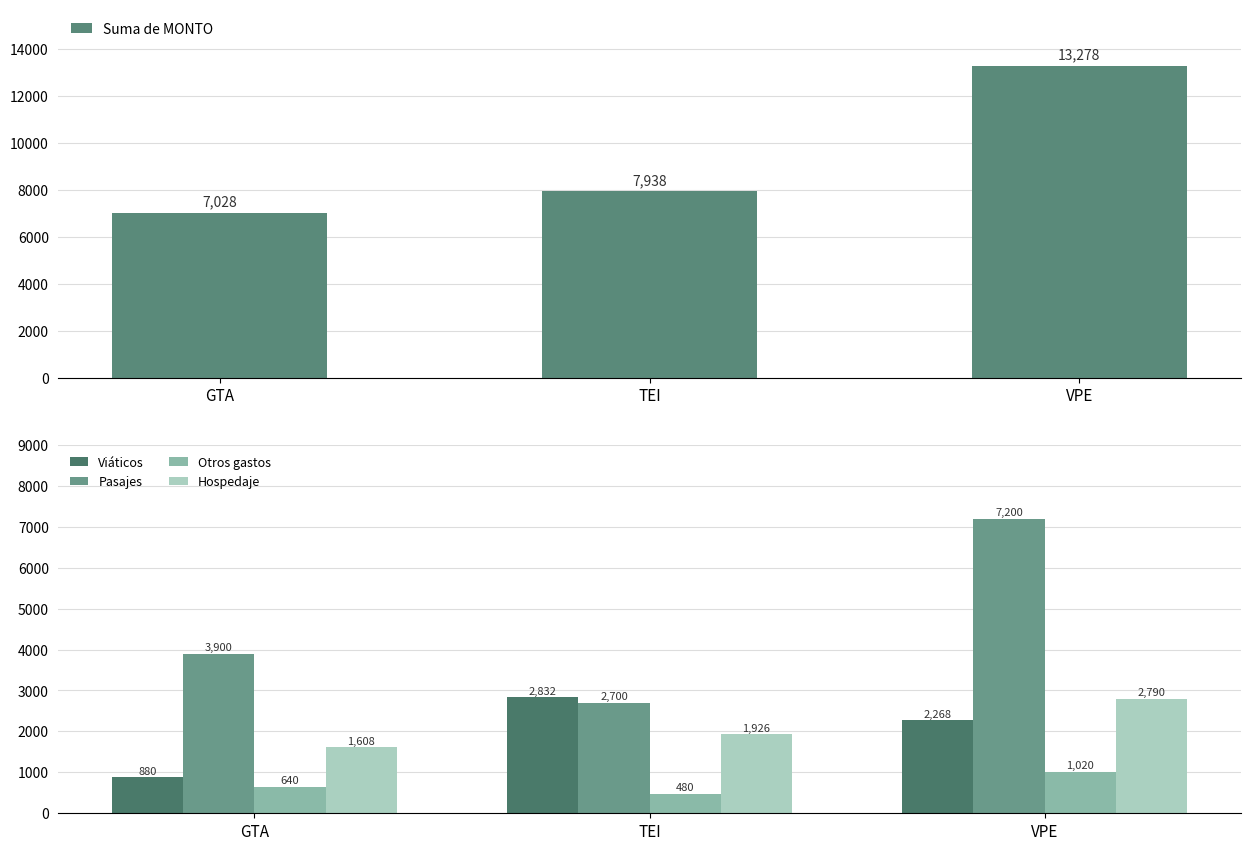

What is the sum of the Otros gastos values at TEI and VPE?

1500